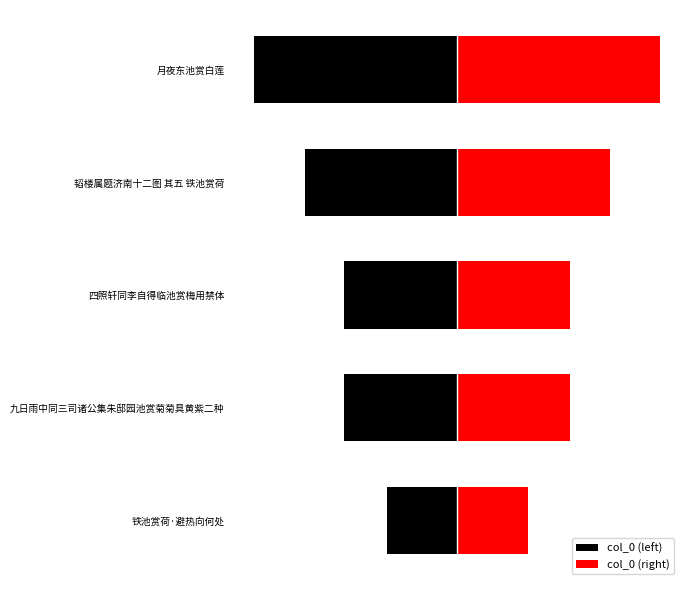

What is the greatest value displayed?

548580.0